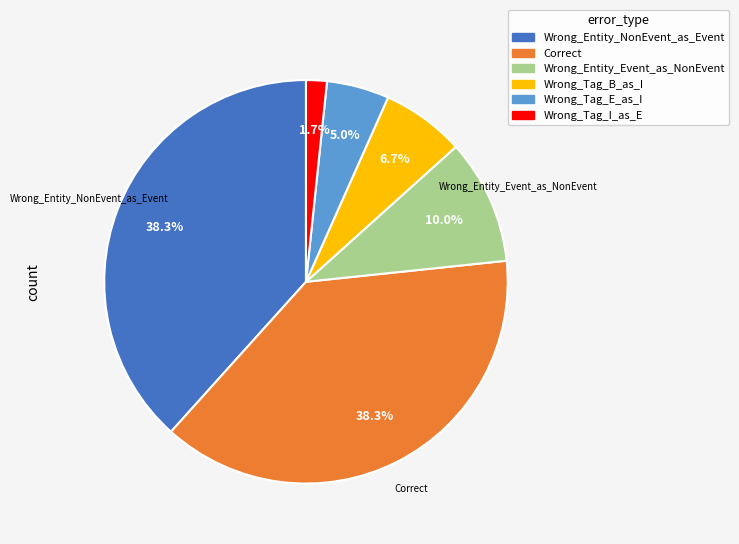

Combined, do Wrong_Tag_B_as_I and Wrong_Entity_Event_as_NonEvent account for over 50%?

No